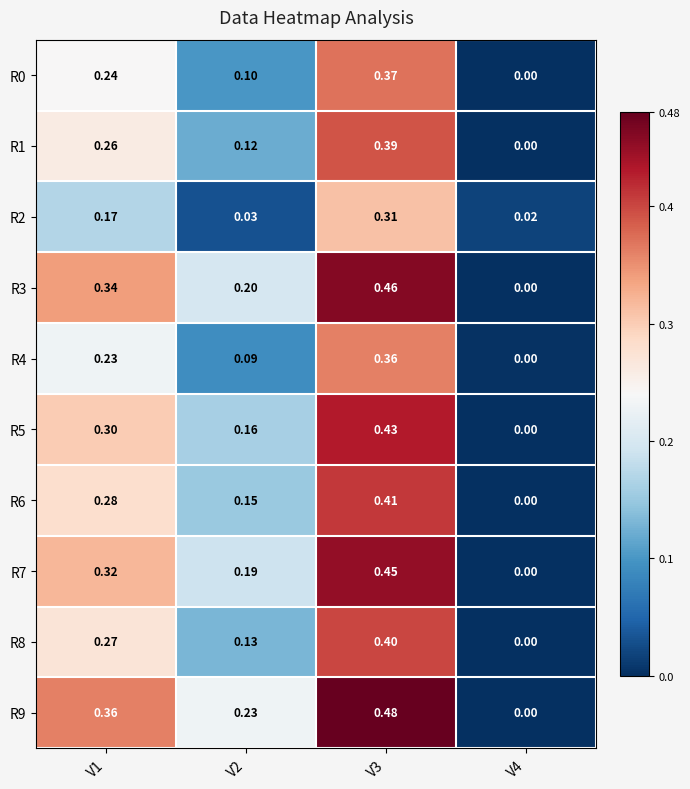

Which series has the largest total across all categories?

R9